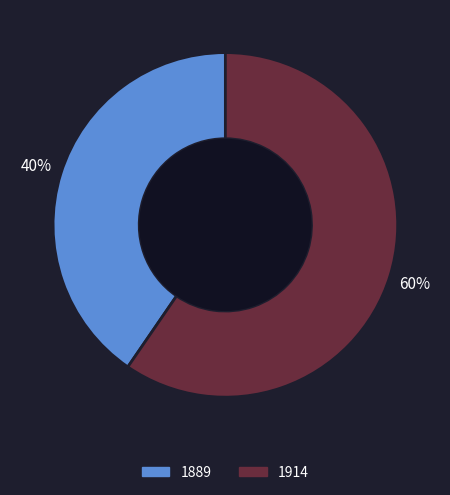

Is there any slice that represents more than half of the pie?

Yes